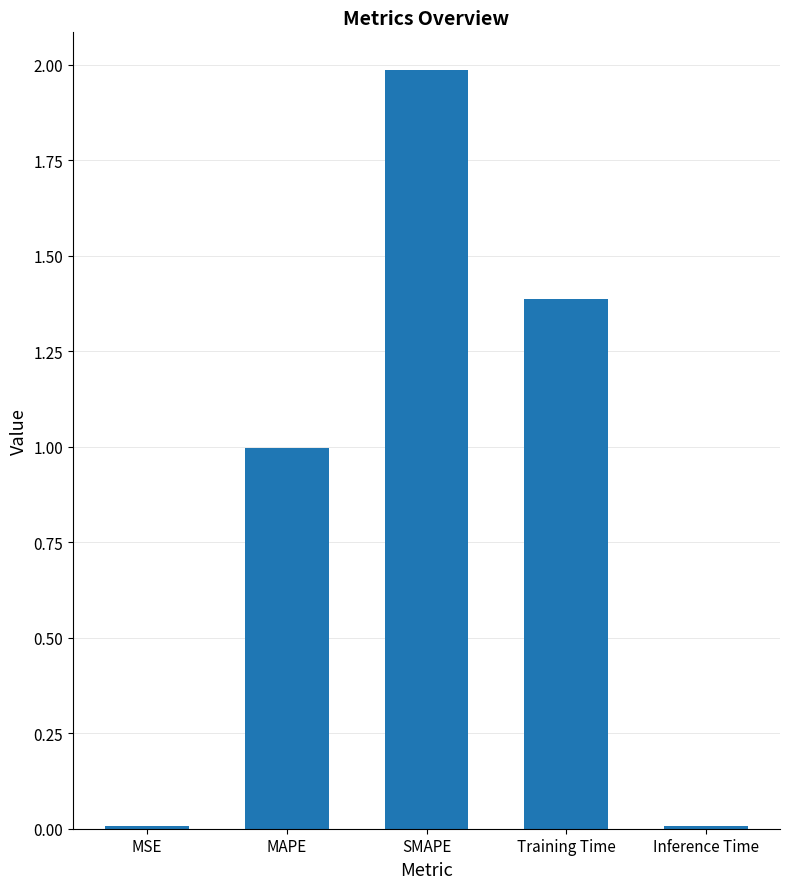

What is the difference between the values at MSE and MAPE?

1.0